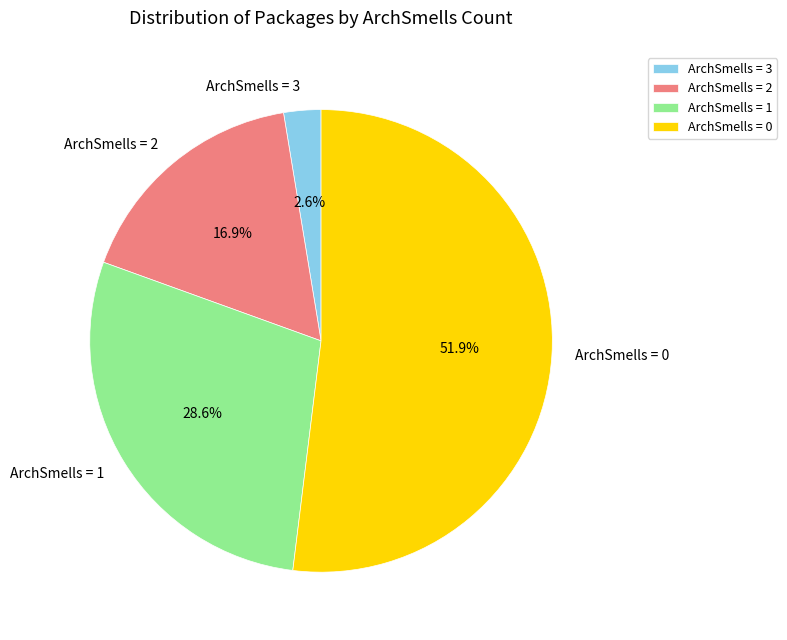

What is the ratio of the value at ArchSmells = 1 to the value at ArchSmells = 0?

0.6